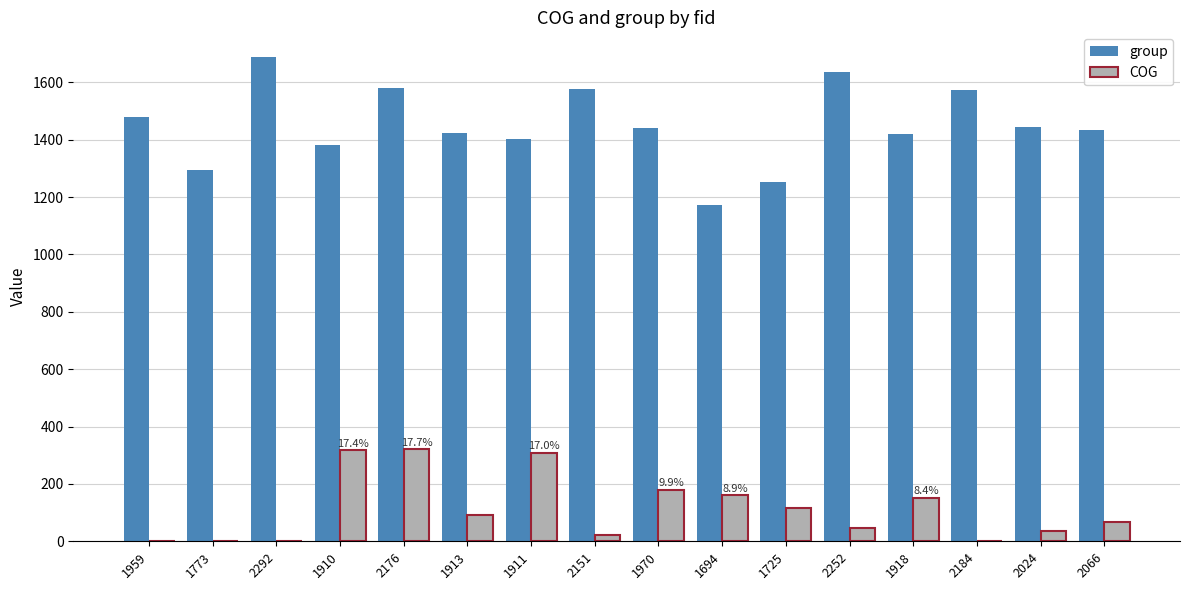

Read the group value at 2252.

1637.0